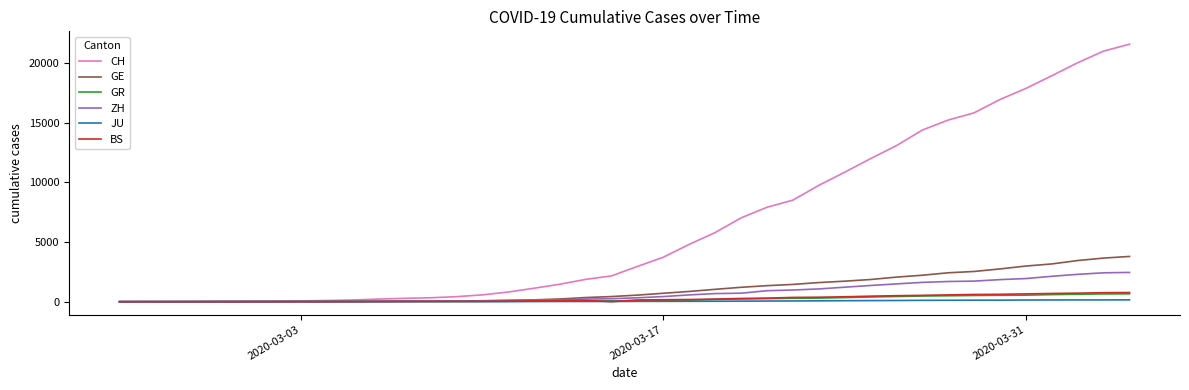

Which series has the widest spread of values?

CH